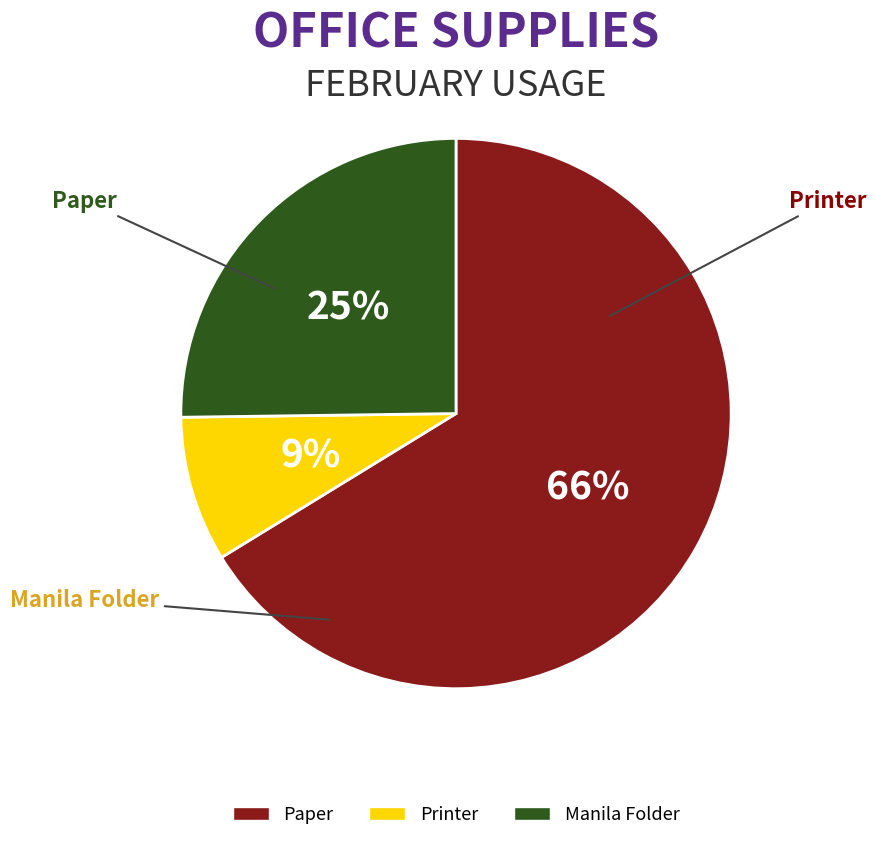

To the nearest percent, what is the average slice percentage?

33%